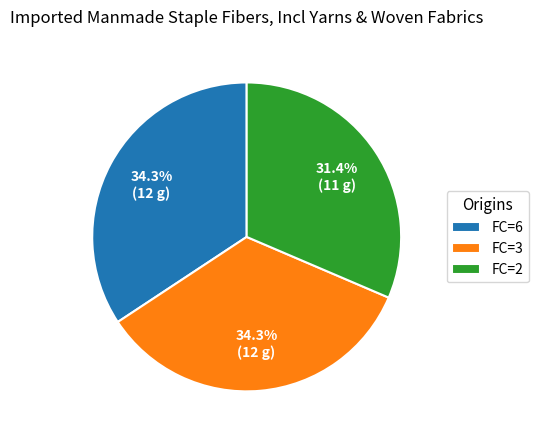

Which has a higher value, FC=2 or FC=6?

FC=6